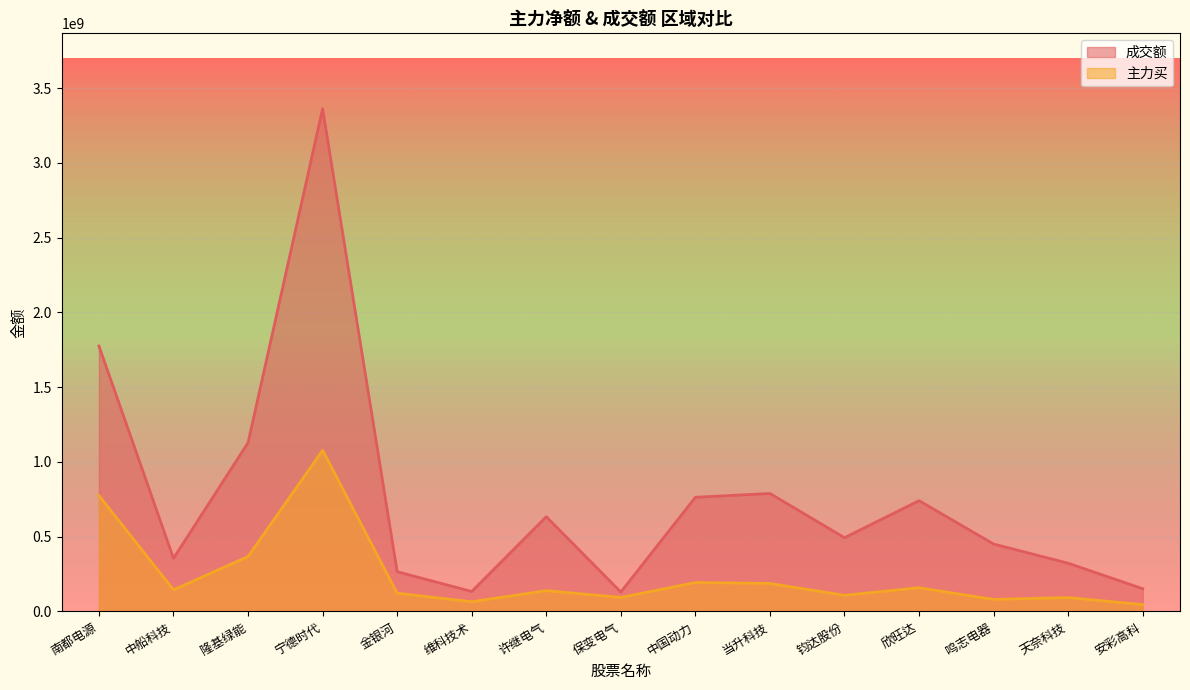

What is the difference between the highest and lowest values at 金银河?

144004545